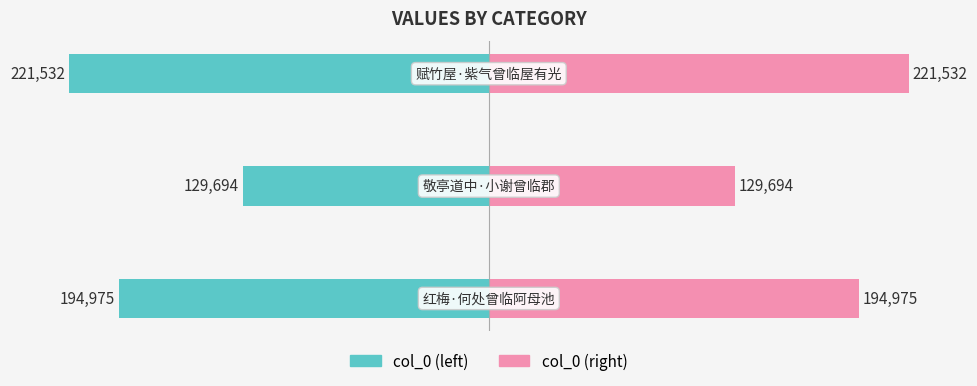

Count the col_0 (right) values in the range 129694 to 221532.

3